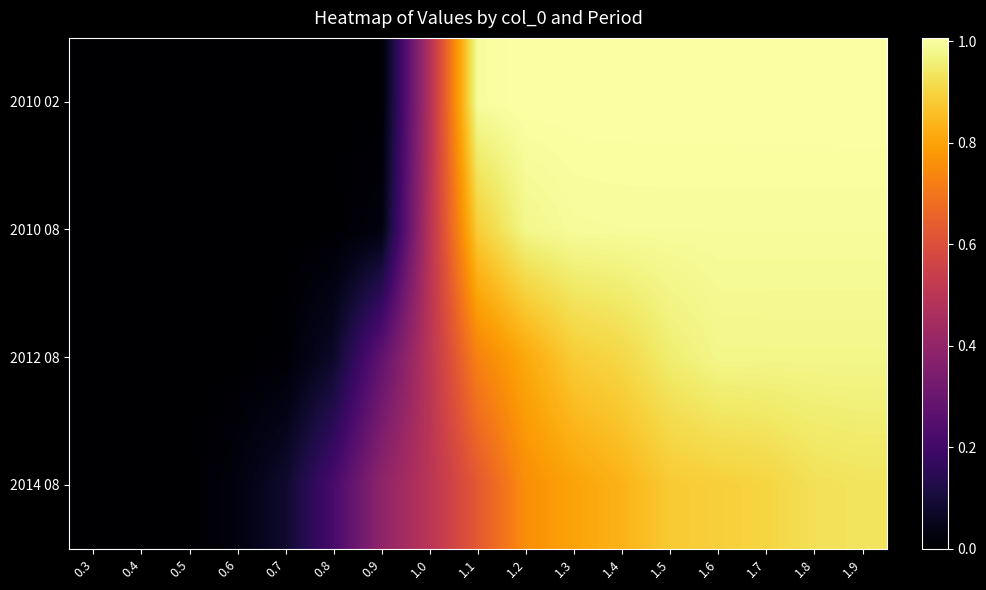

How many series are shown in this chart?

4